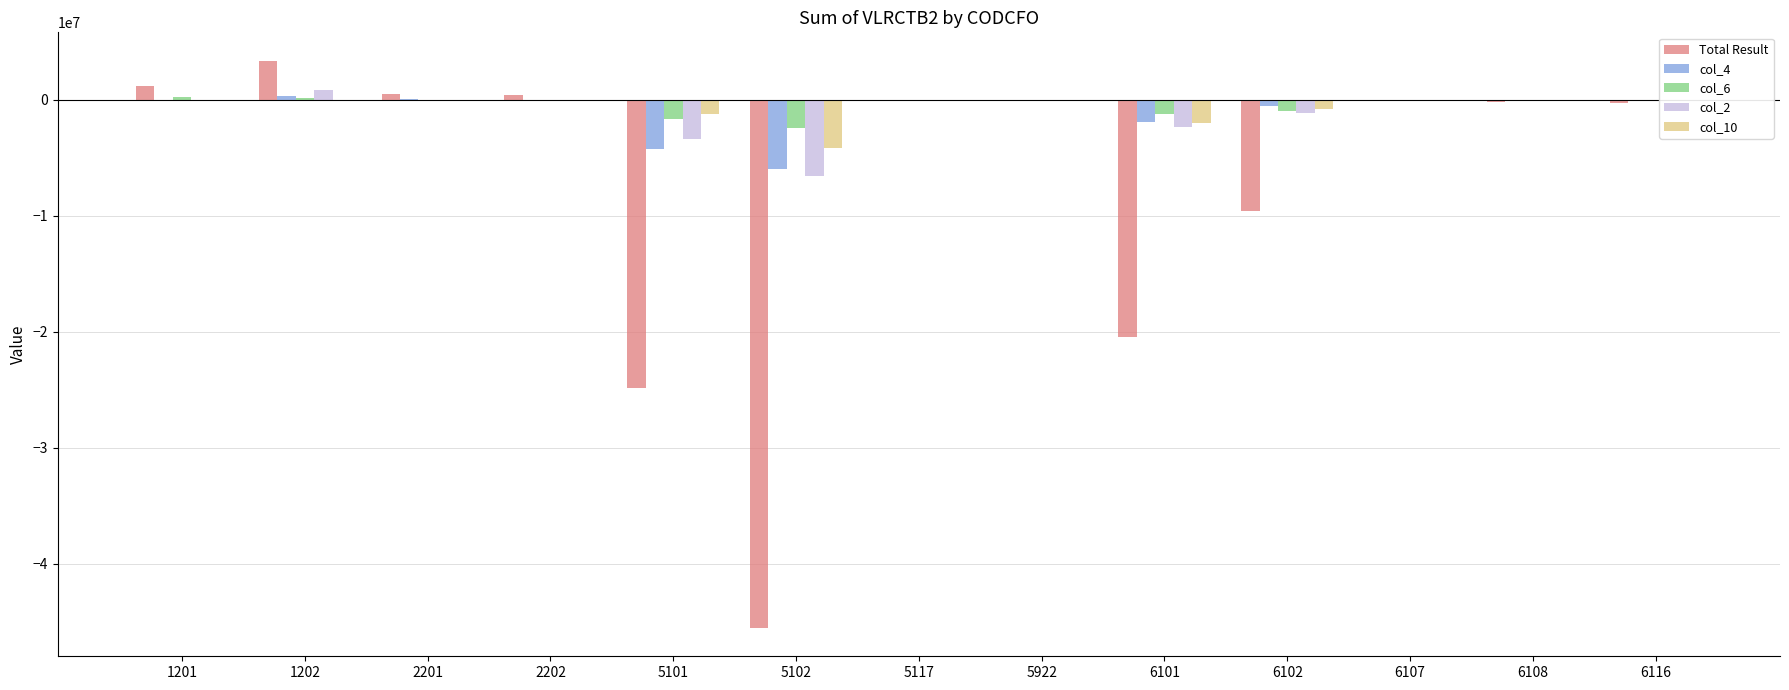

Is the value of col_10 at 5101 greater than the value of col_6 at 2201?

No